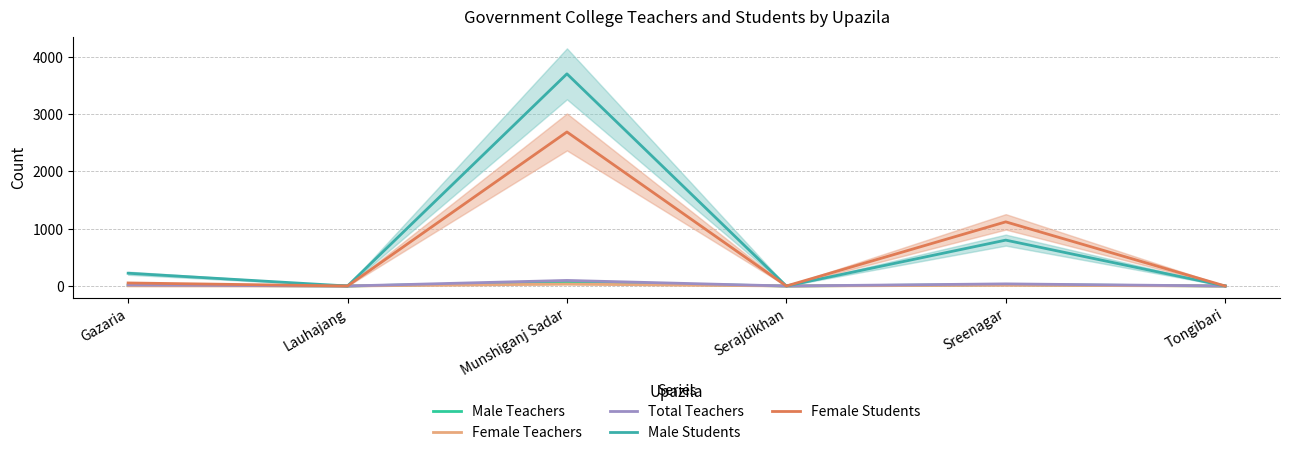

What is the difference between the Male Students values at Lauhajang and Gazaria?

223